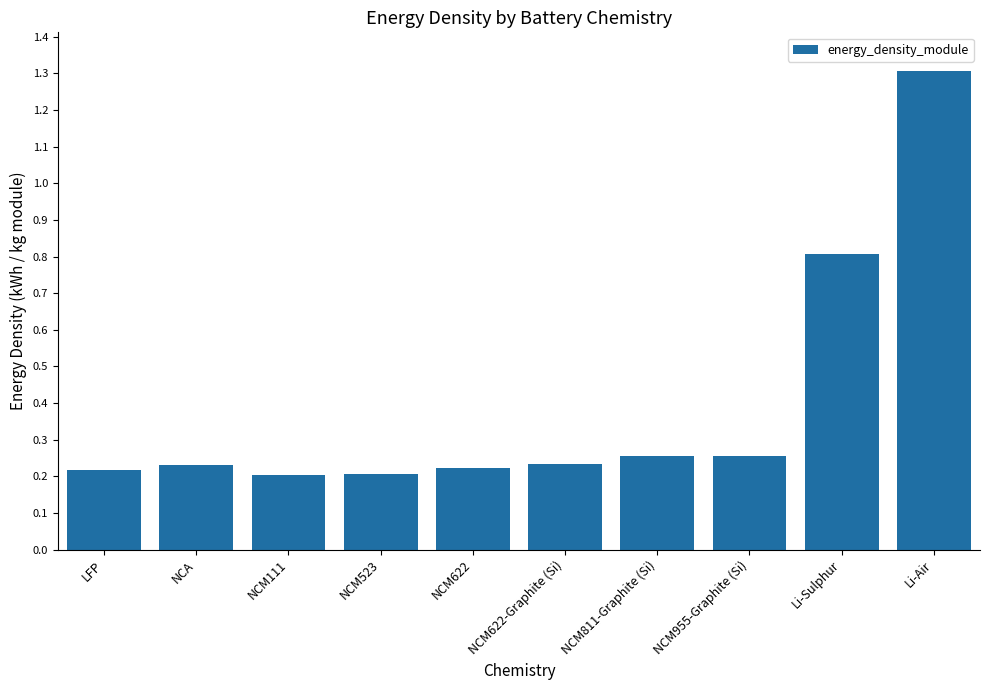

What position from the left is NCM622-Graphite (Si)?

6